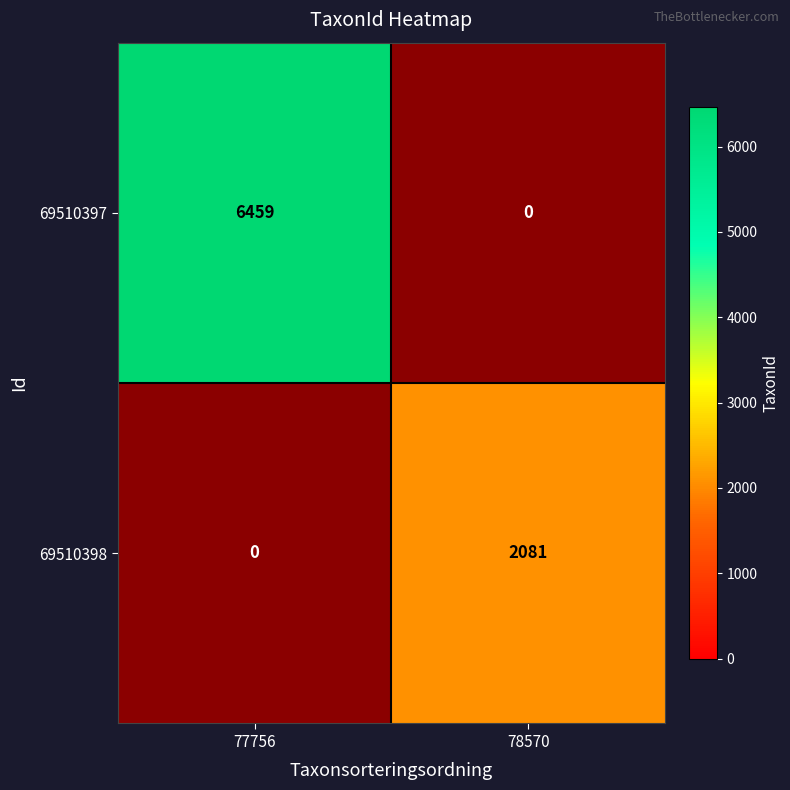

What is the highest value of the 69510397 series?

6459